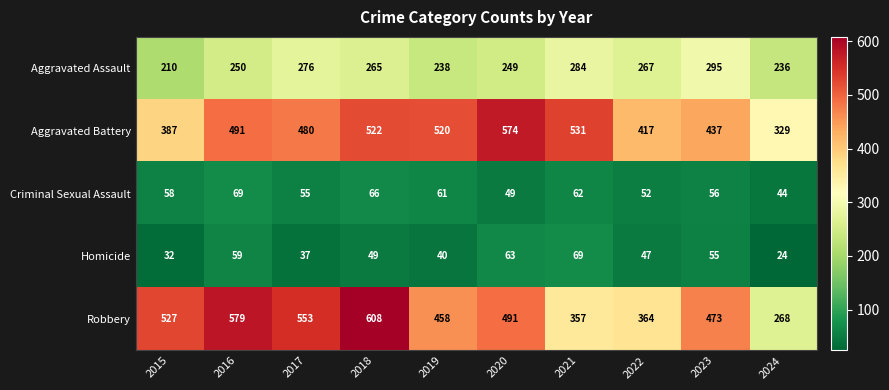

What is the smallest value displayed?

24